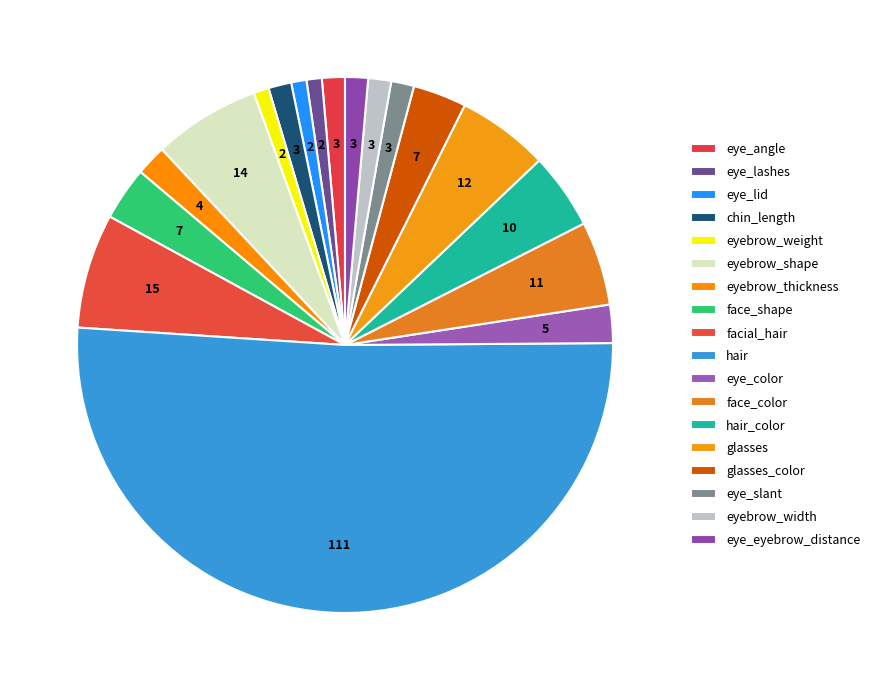

The eyebrow_thickness slice represents 8% of the pie. True or false?

False